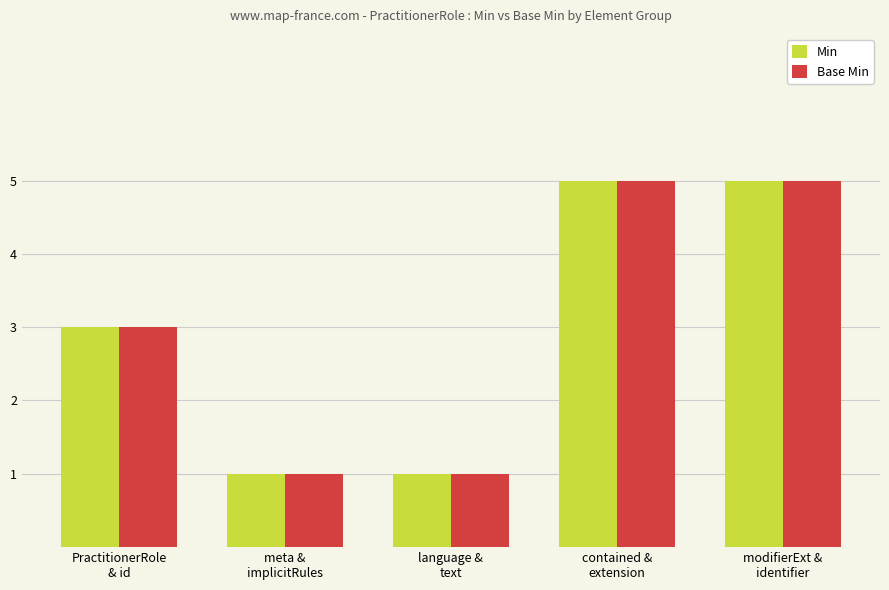

What is the sum of all Base Min values?

15